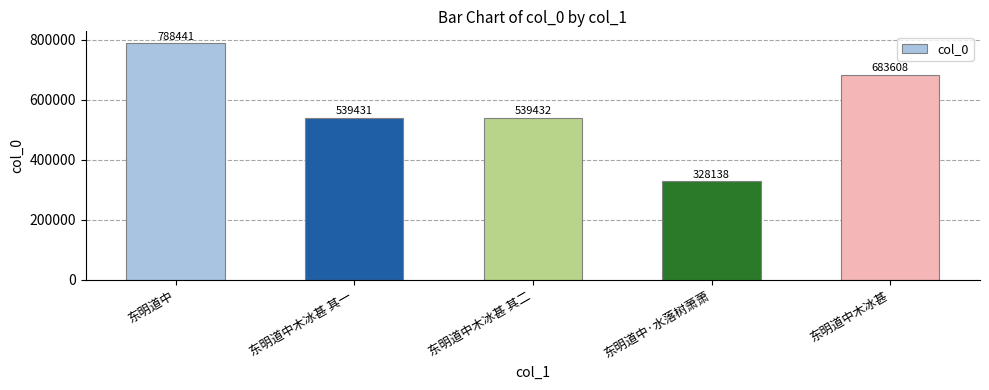

Does the chart contain any negative values?

No